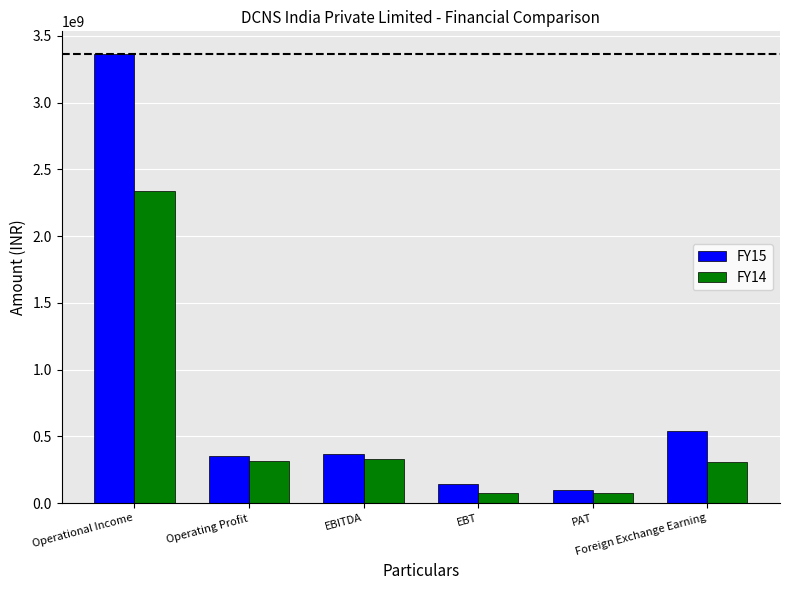

How many values in the FY14 series are below 317669611?

3